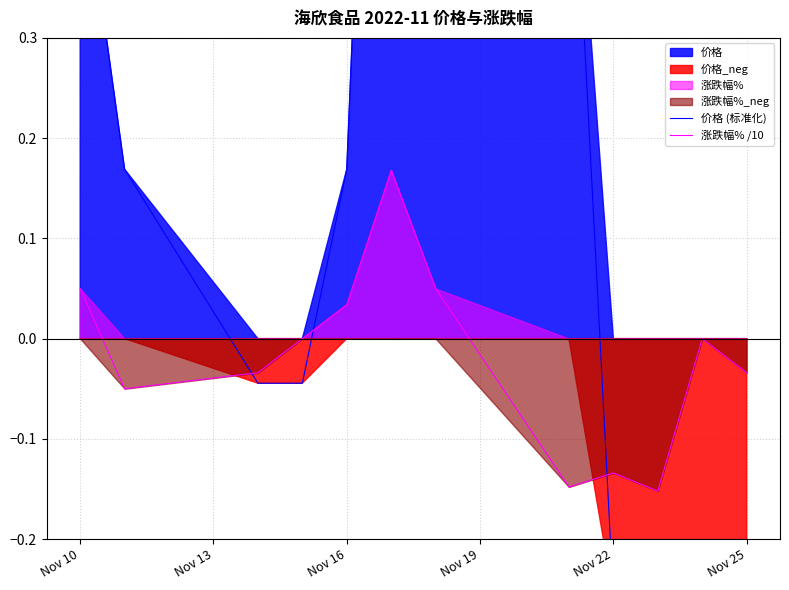

Which series has the largest total across all categories?

价格 (标准化)